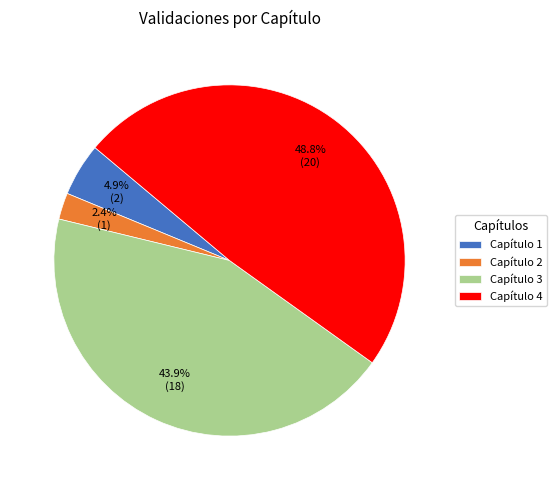

What is the largest slice in the pie chart?

Capítulo 4